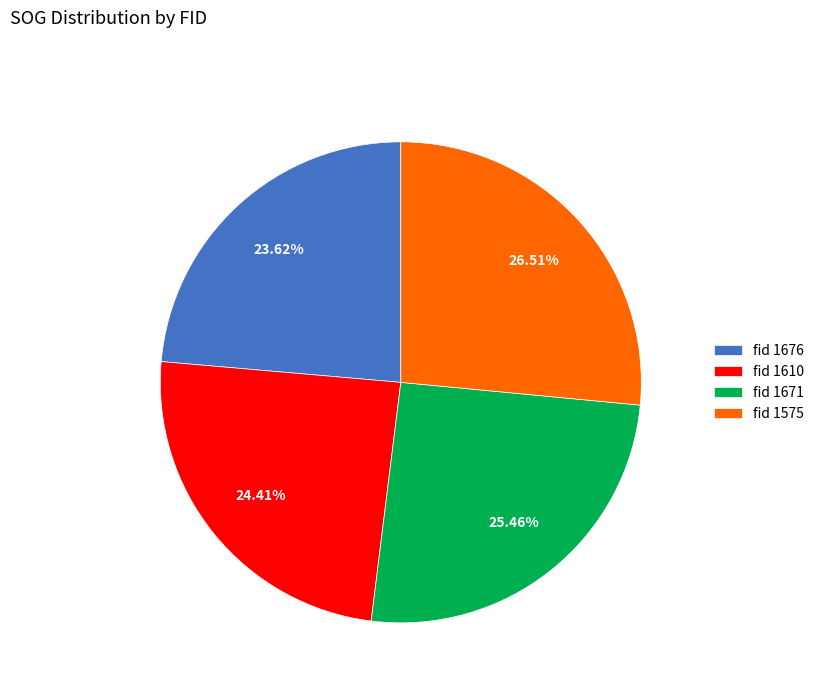

How many slices are in this pie chart?

4